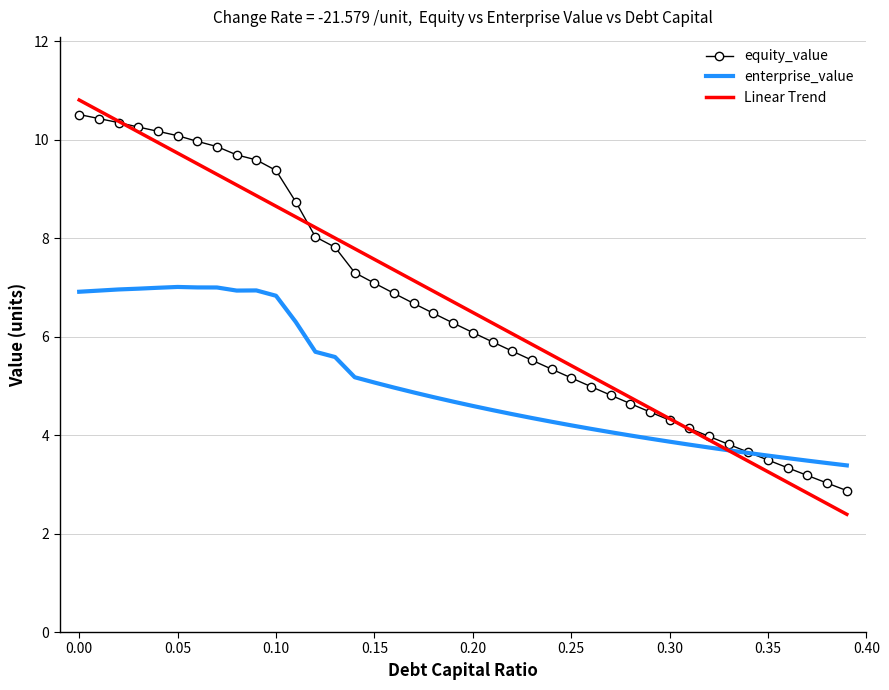

What is the maximum value shown in the chart?

10.8